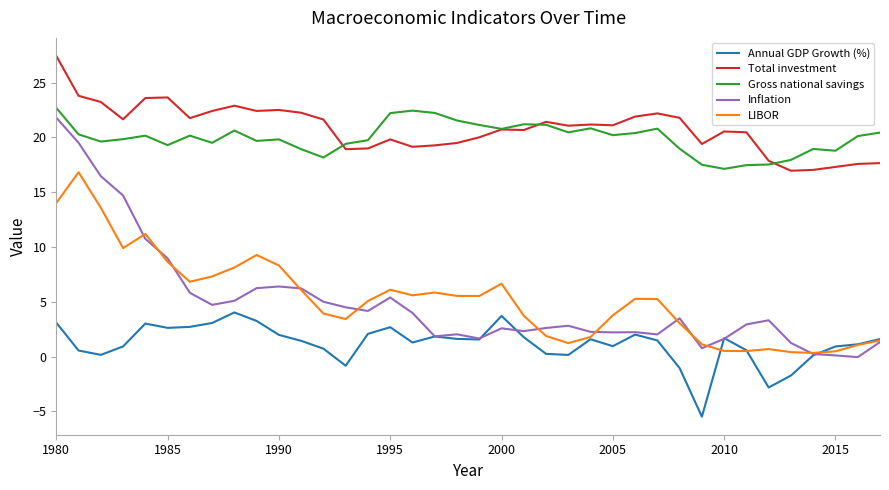

True or false: Total investment and Inflation cross at least once.

False